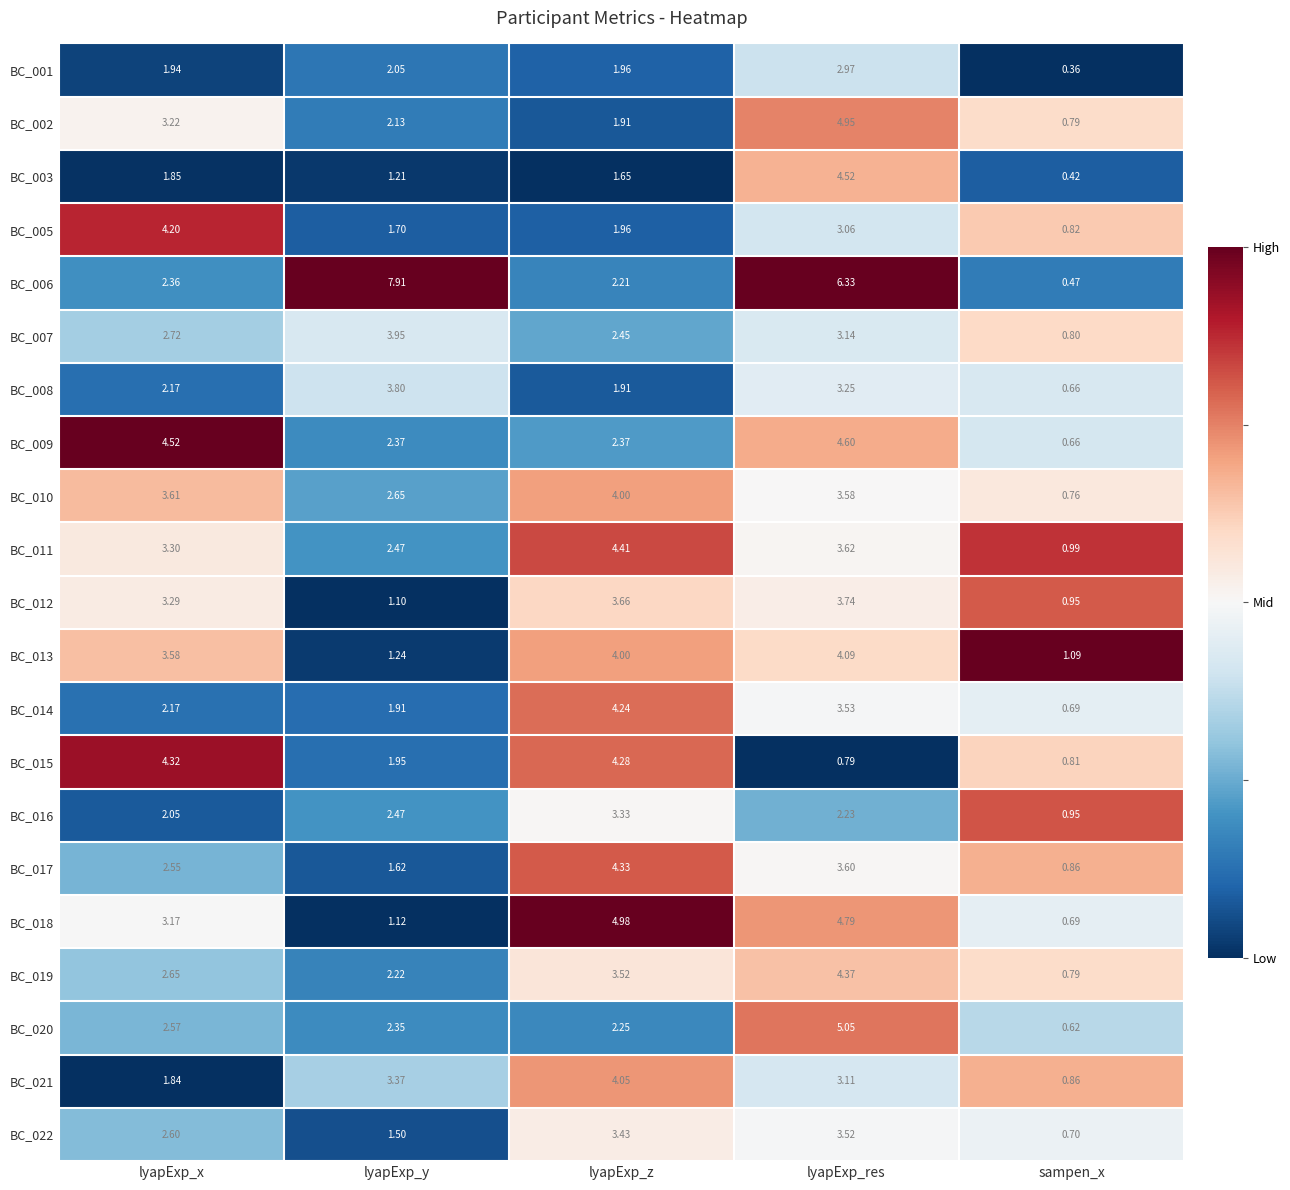

Which series has the widest spread of values?

BC_006